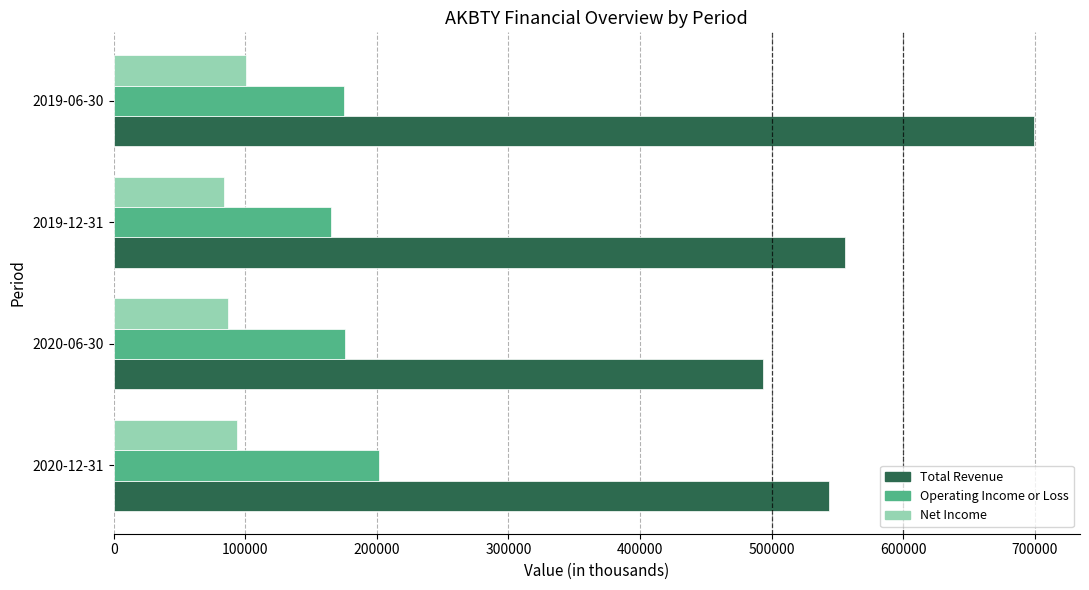

Which series has the largest range (max minus min)?

Total Revenue